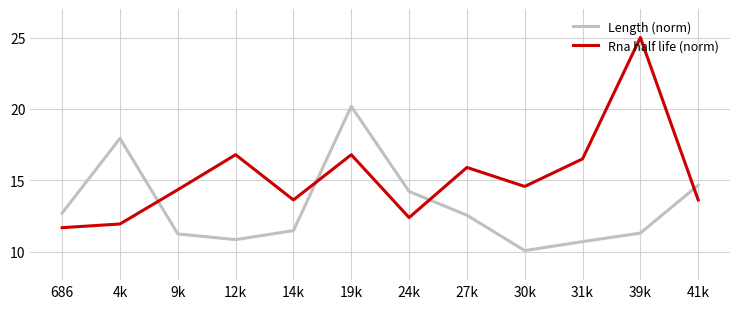

What is the difference between the highest and lowest values at 19k?

3.4